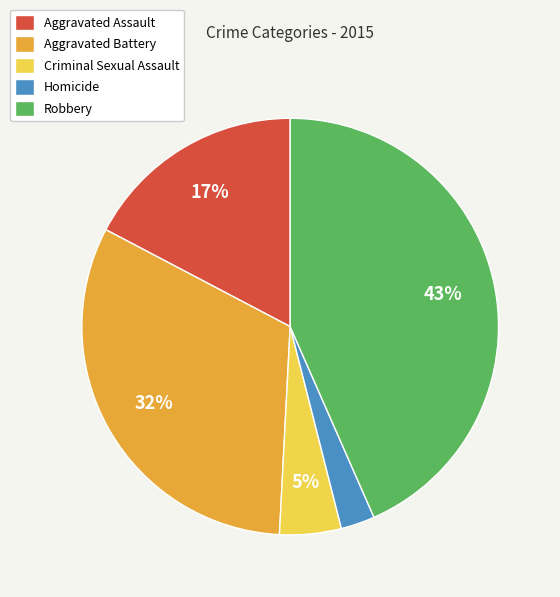

Does Aggravated Battery represent more than half of the total?

No